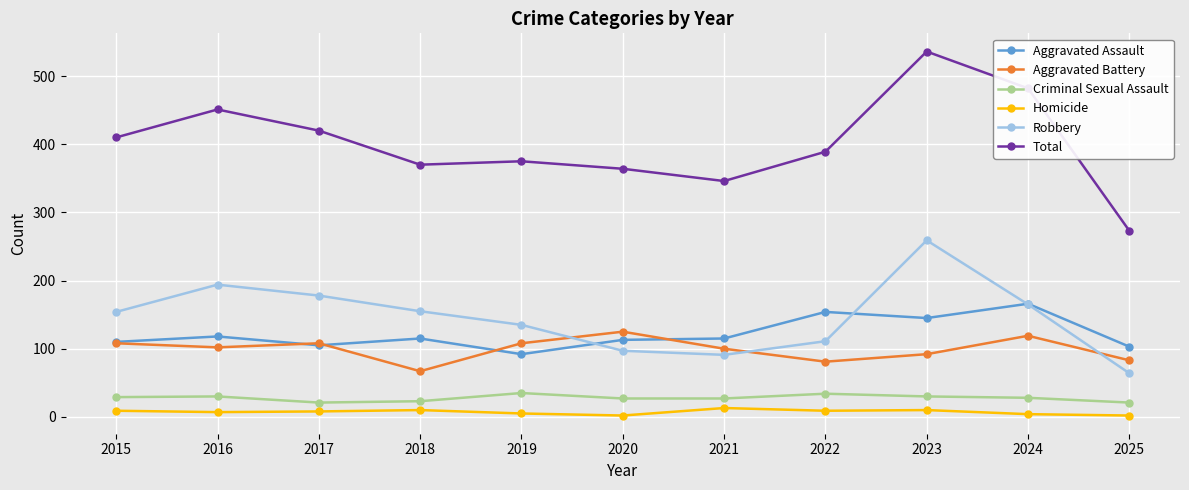

Which series has the largest total across all categories?

Total